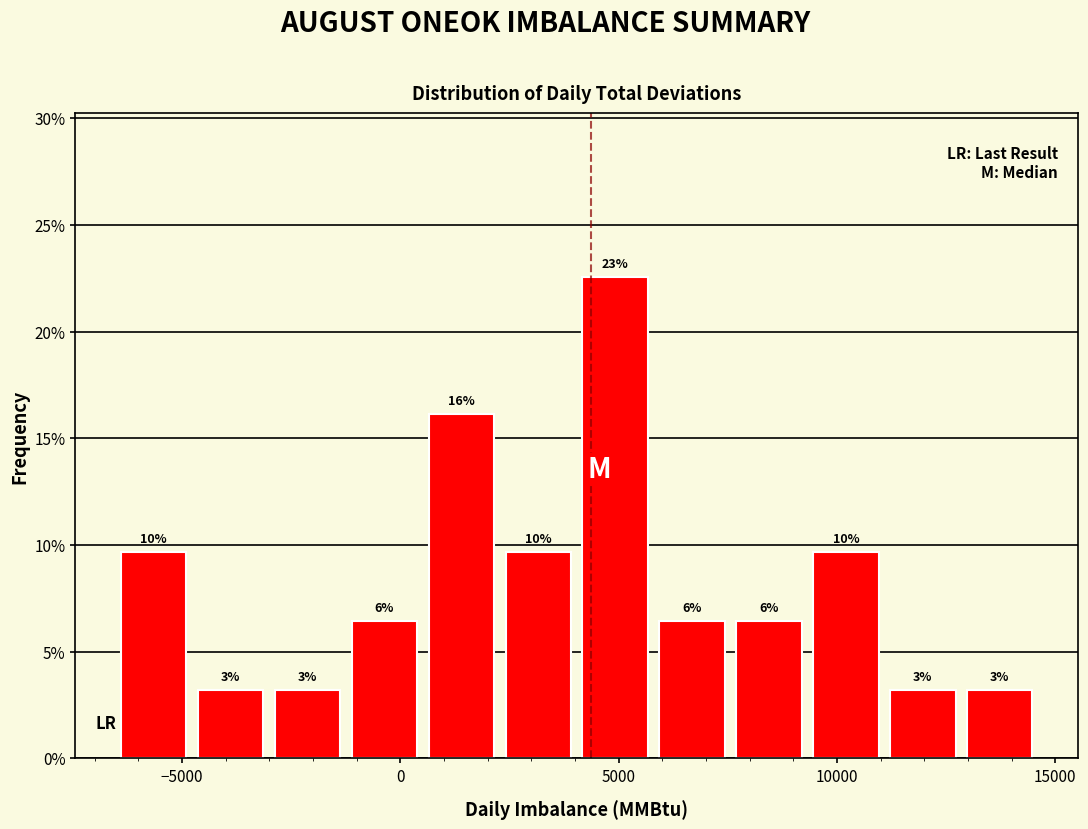

Around what value on the x-axis is the tallest bar? Give the approximate position of its centre, as read against the axis.

5000